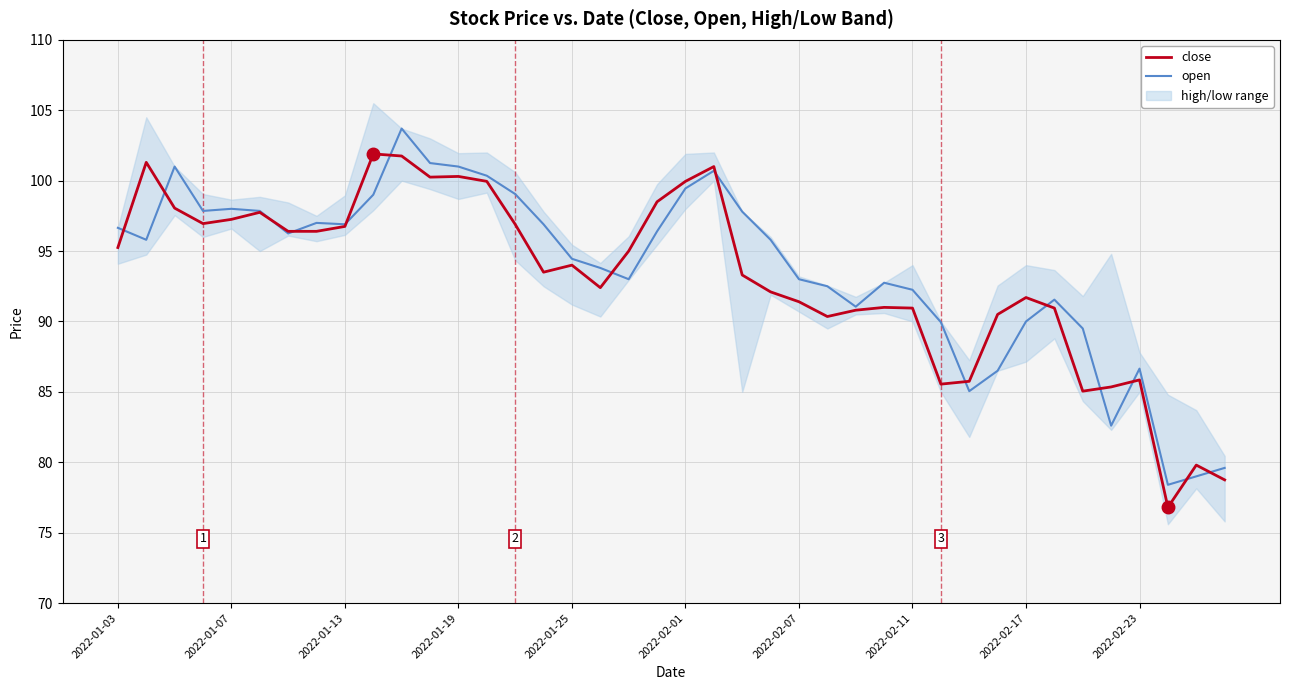

How many intersections are there between open and close?

14